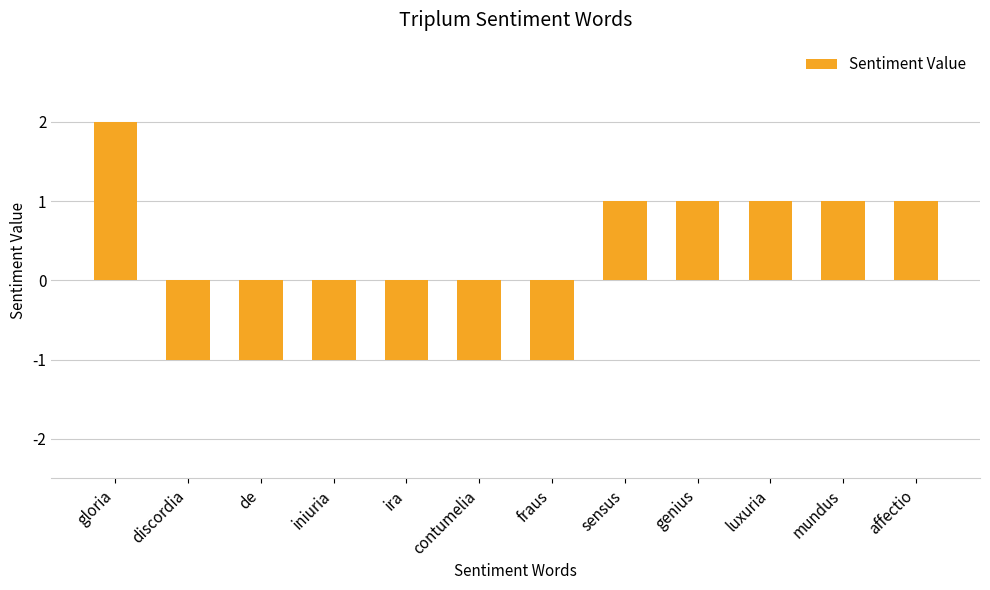

Which category has the highest value across all series?

gloria